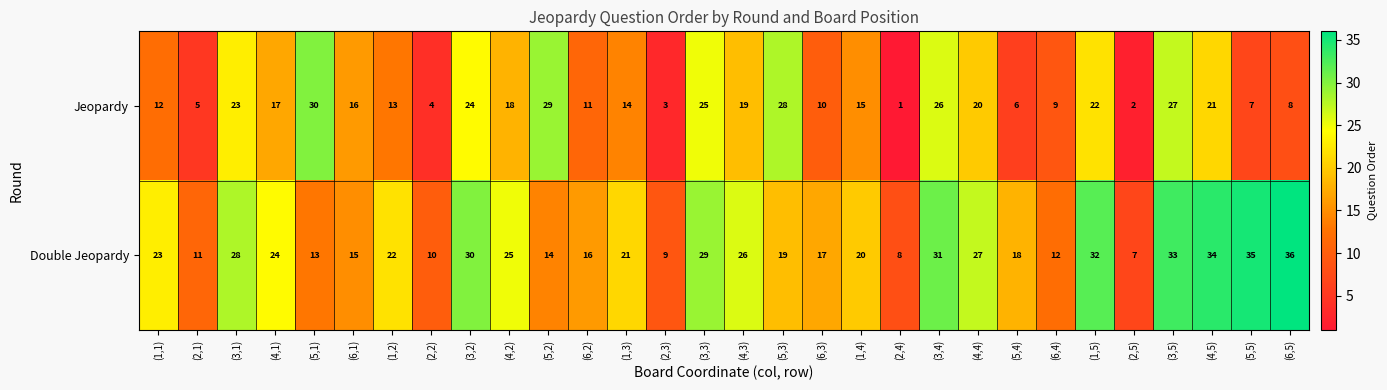

Rank the series by their average value, from lowest to highest.

Jeopardy, Double Jeopardy